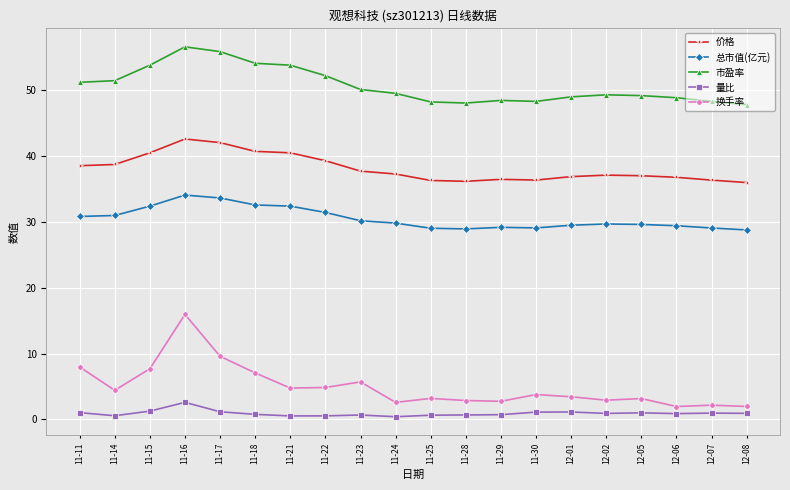

What is the difference between the maximum and minimum values in the 市盈率 series?

8.8